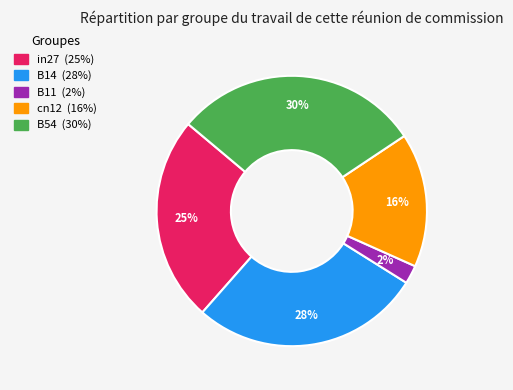

Count the number of slices in the pie.

5